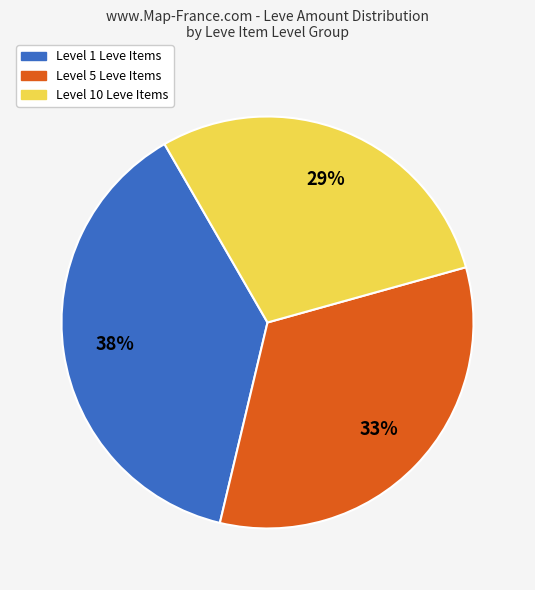

Is the sum of Level 10 Leve Items and Level 5 Leve Items greater than half?

Yes